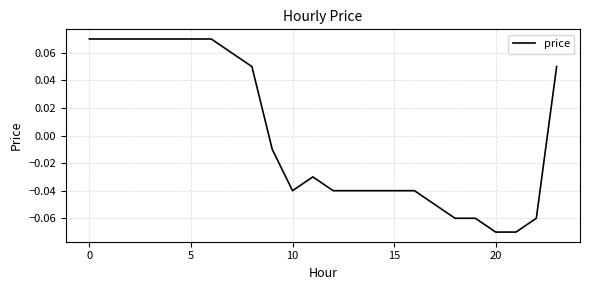

Is this an area chart (filled region under the line)?

No